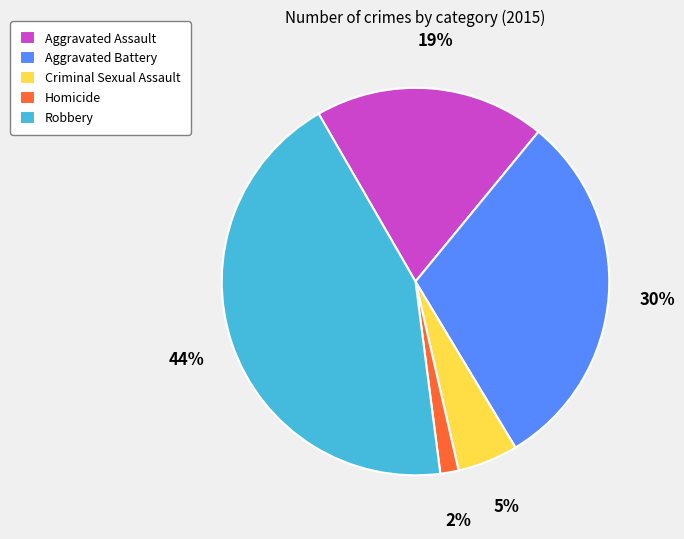

To the nearest percent, what percentage of the pie is Robbery?

44%